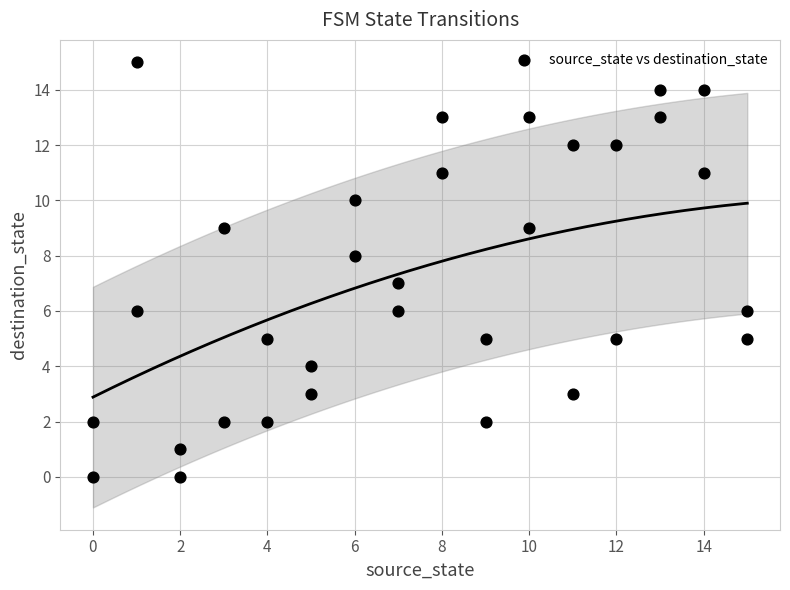

What is the range of X values (max minus min)?

15